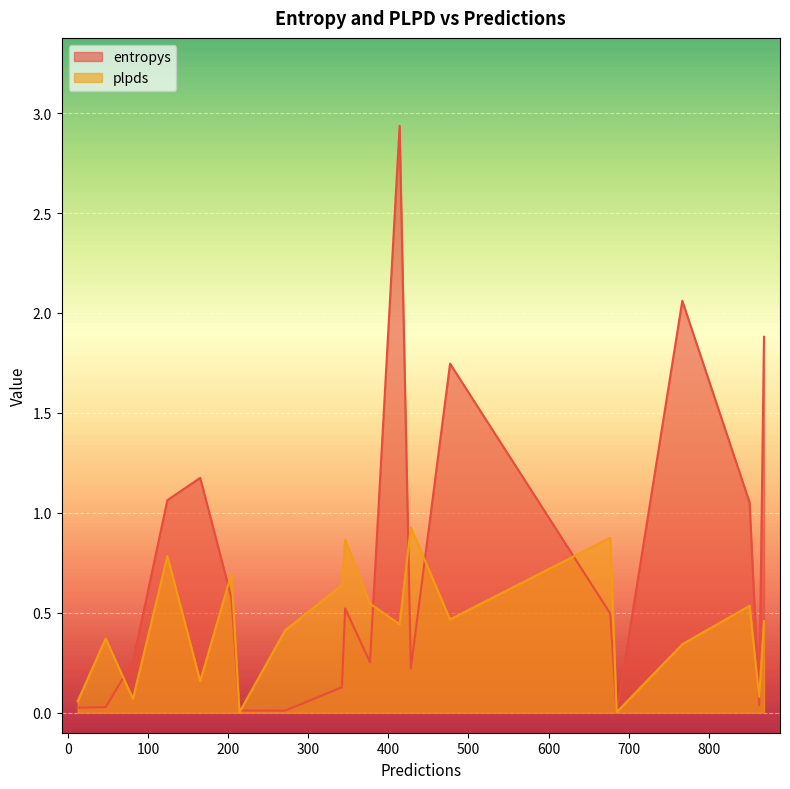

What position from the right is 477?

7